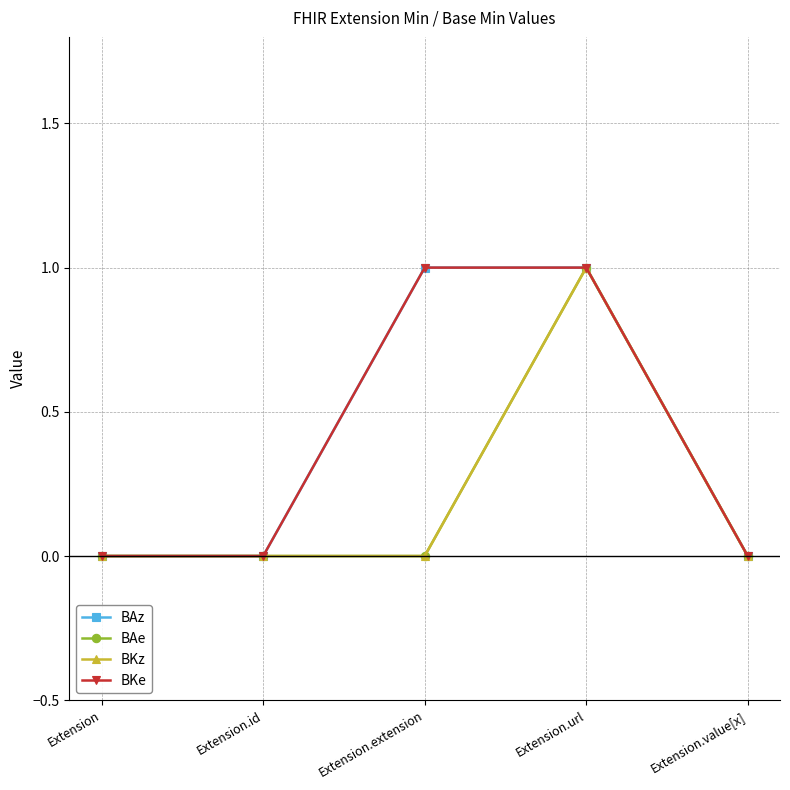

Which series has the widest spread of values?

BAz